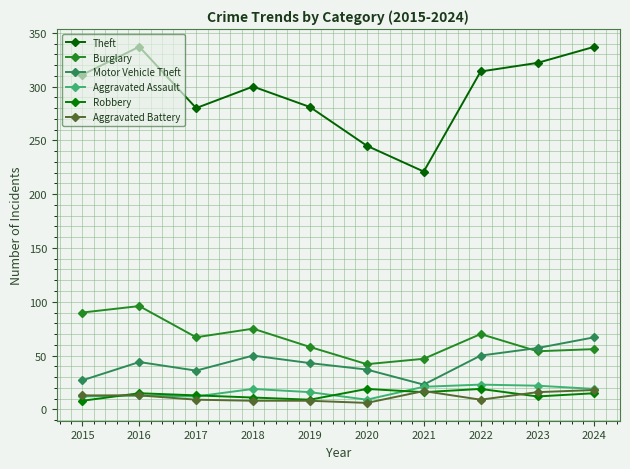

How many lines are shown in the chart?

6